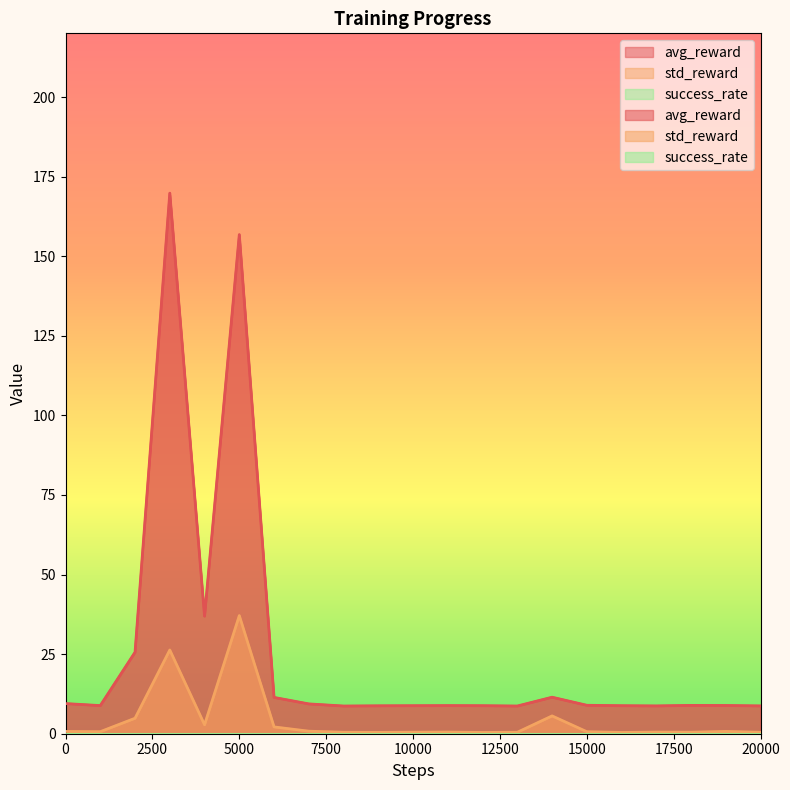

At which category is the sum across all series the highest?

3000